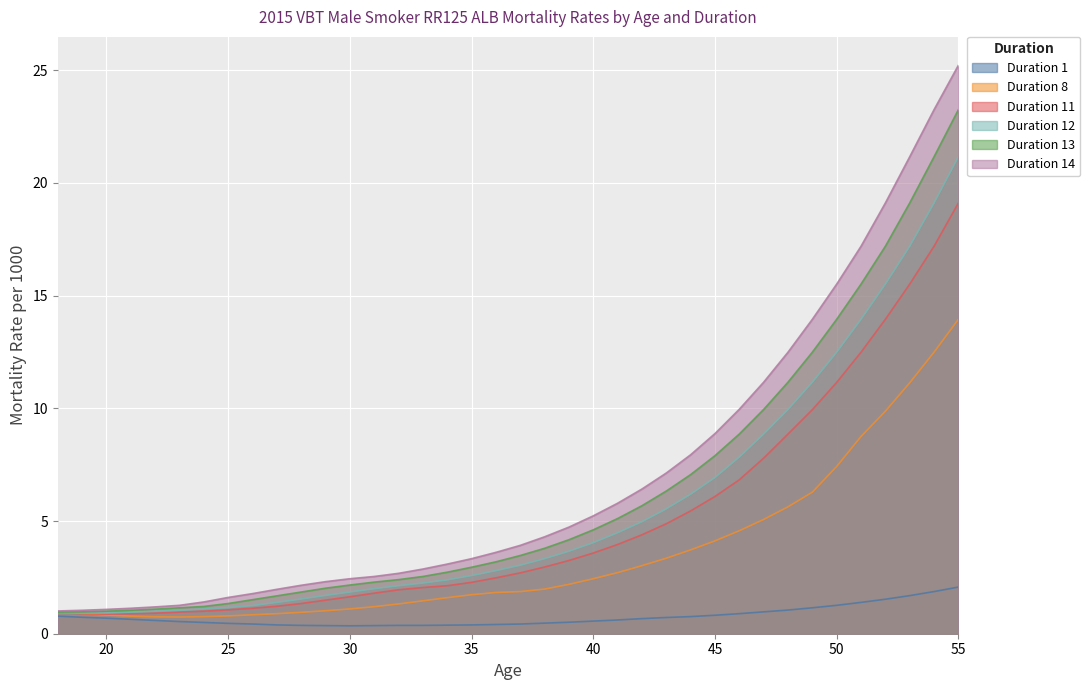

The value of Duration 14 at 34 is 3.1. True or false?

True